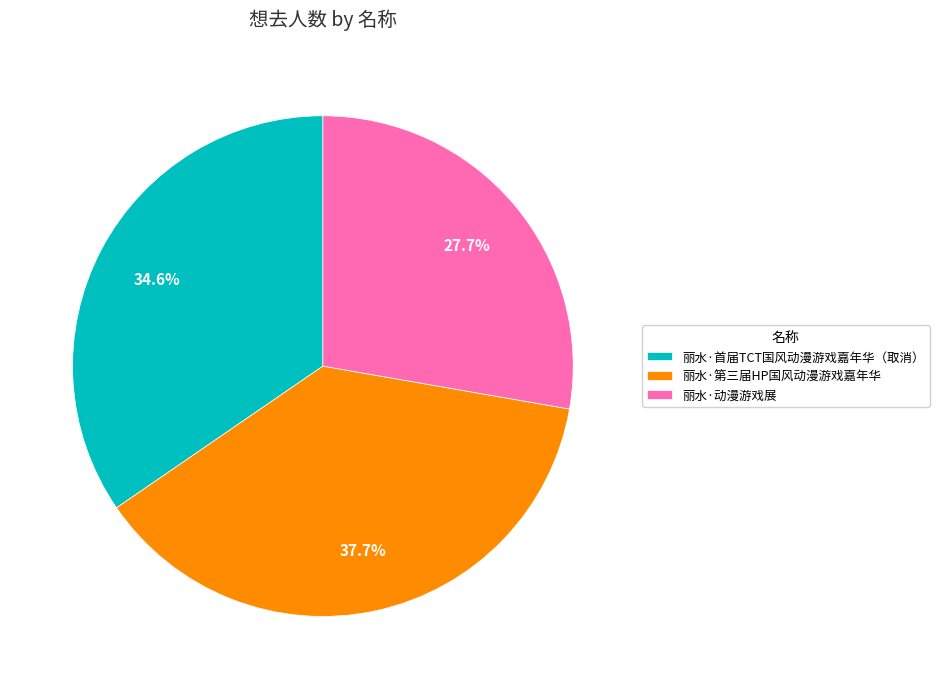

Rank the categories by value from lowest to highest.

丽水·动漫游戏展, 丽水·首届TCT国风动漫游戏嘉年华（取消）, 丽水·第三届HP国风动漫游戏嘉年华